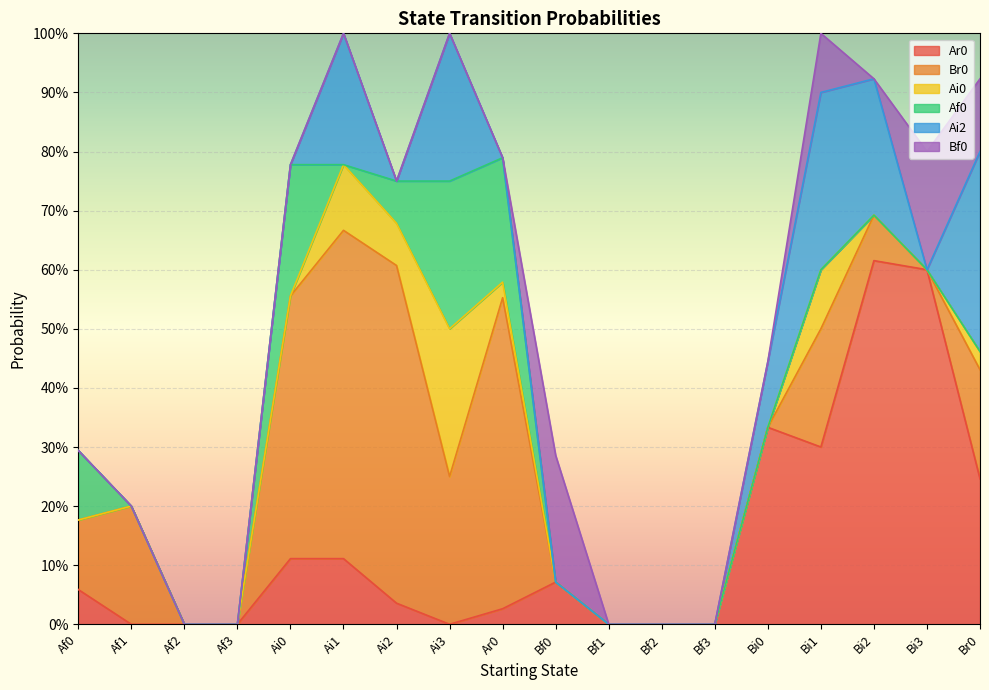

Reading left to right, transcribe all the data shown in this chart.

Ar0: 0.1	0.0	0.0	0.0	0.1	0.1	0.0	0.0	0.0	0.1	0.0	0.0	0.0	0.3	0.3	0.6	0.6	0.2
Br0: 0.1	0.2	0.0	0.0	0.4	0.6	0.6	0.2	0.5	0.0	0.0	0.0	0.0	0.0	0.2	0.1	0.0	0.2
Ai0: 0.0	0.0	0.0	0.0	0.0	0.1	0.1	0.2	0.0	0.0	0.0	0.0	0.0	0.0	0.1	0.0	0.0	0.0
Af0: 0.1	0.0	0.0	0.0	0.2	0.0	0.1	0.2	0.2	0.0	0.0	0.0	0.0	0.0	0.0	0.0	0.0	0.0
Ai2: 0.0	0.0	0.0	0.0	0.0	0.2	0.0	0.2	0.0	0.0	0.0	0.0	0.0	0.1	0.3	0.2	0.0	0.3
Bf0: 0.0	0.0	0.0	0.0	0.0	0.0	0.0	0.0	0.0	0.2	0.0	0.0	0.0	0.0	0.1	0.0	0.2	0.1